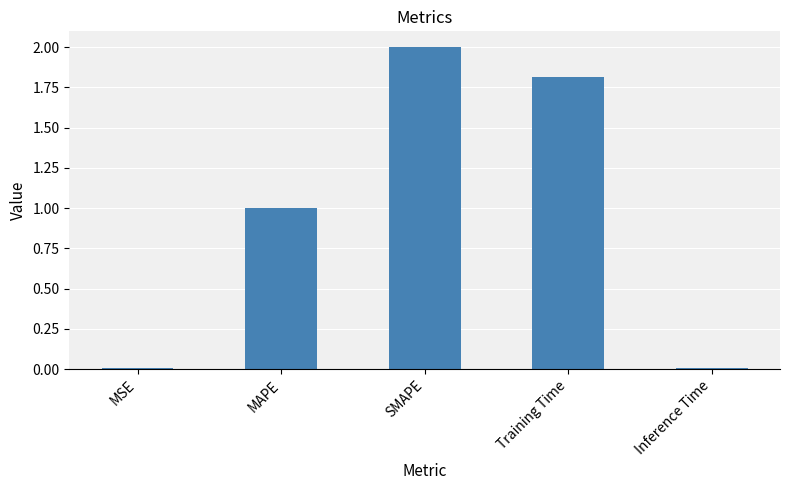

What is the change in value from MSE to MAPE?

+1.0